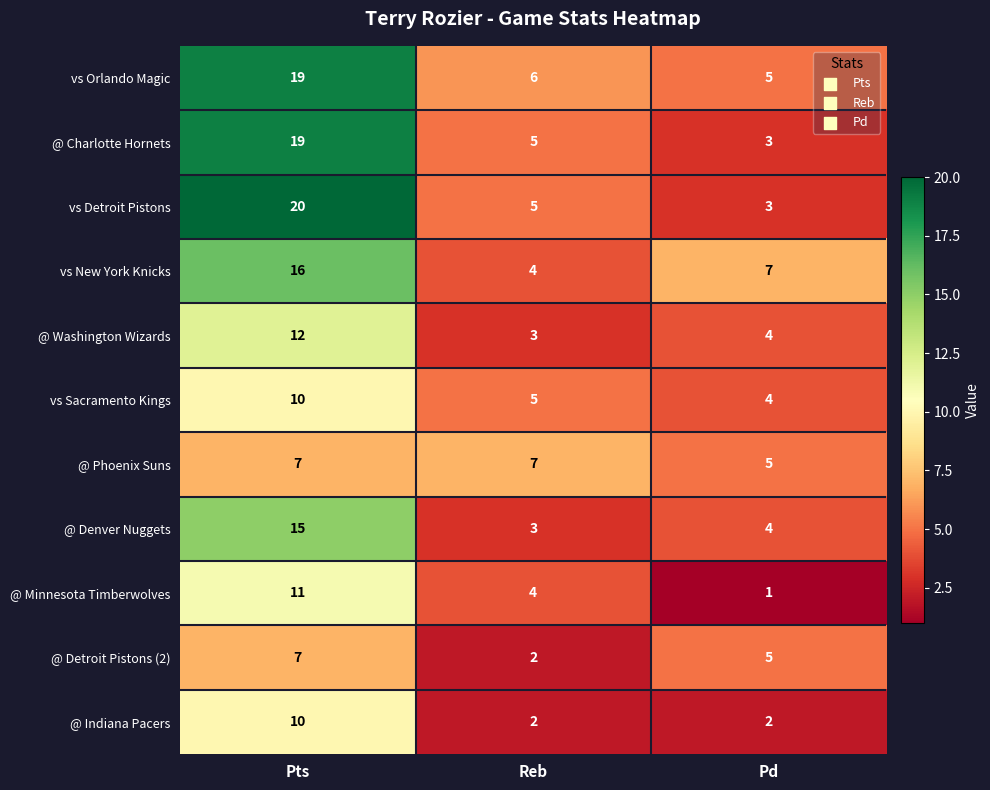

Where does the @ Washington Wizards series first go above 4?

Pts